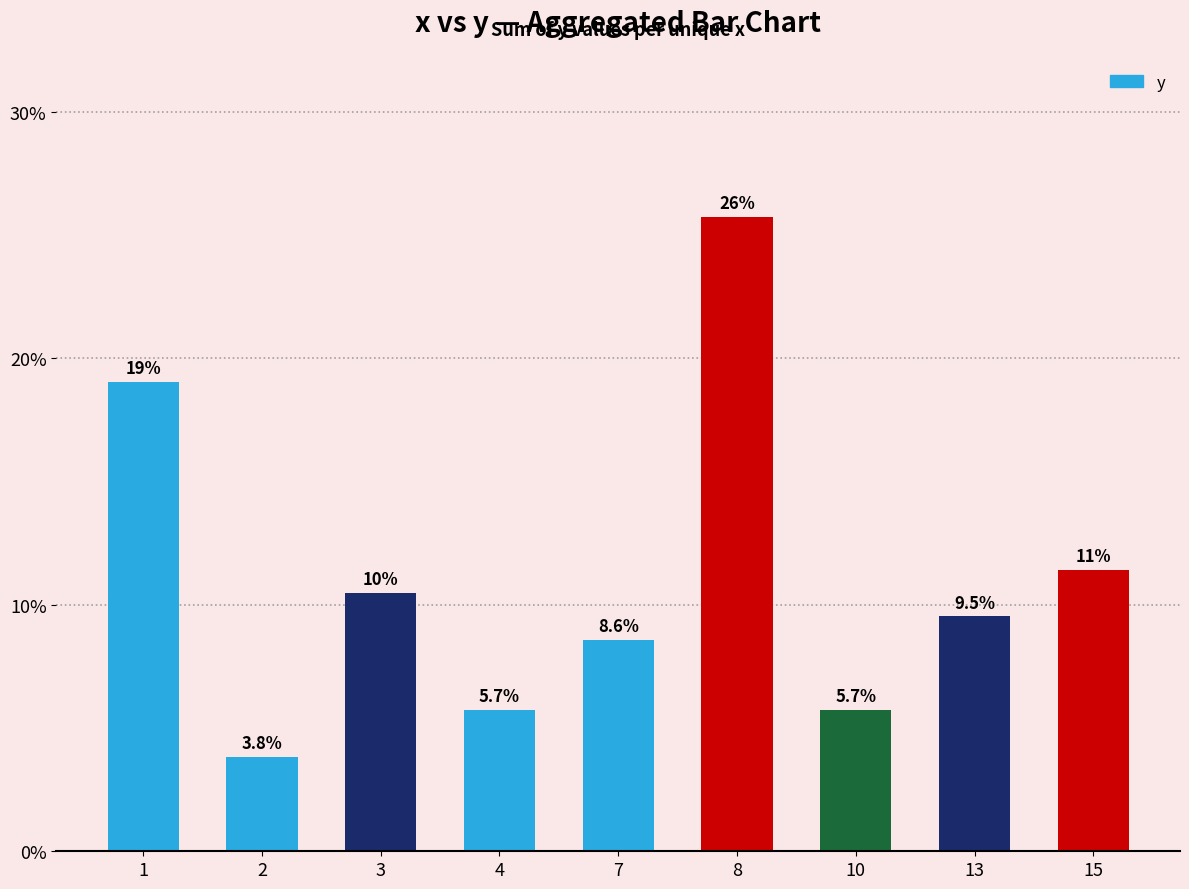

Which label corresponds to the largest value in the chart?

8